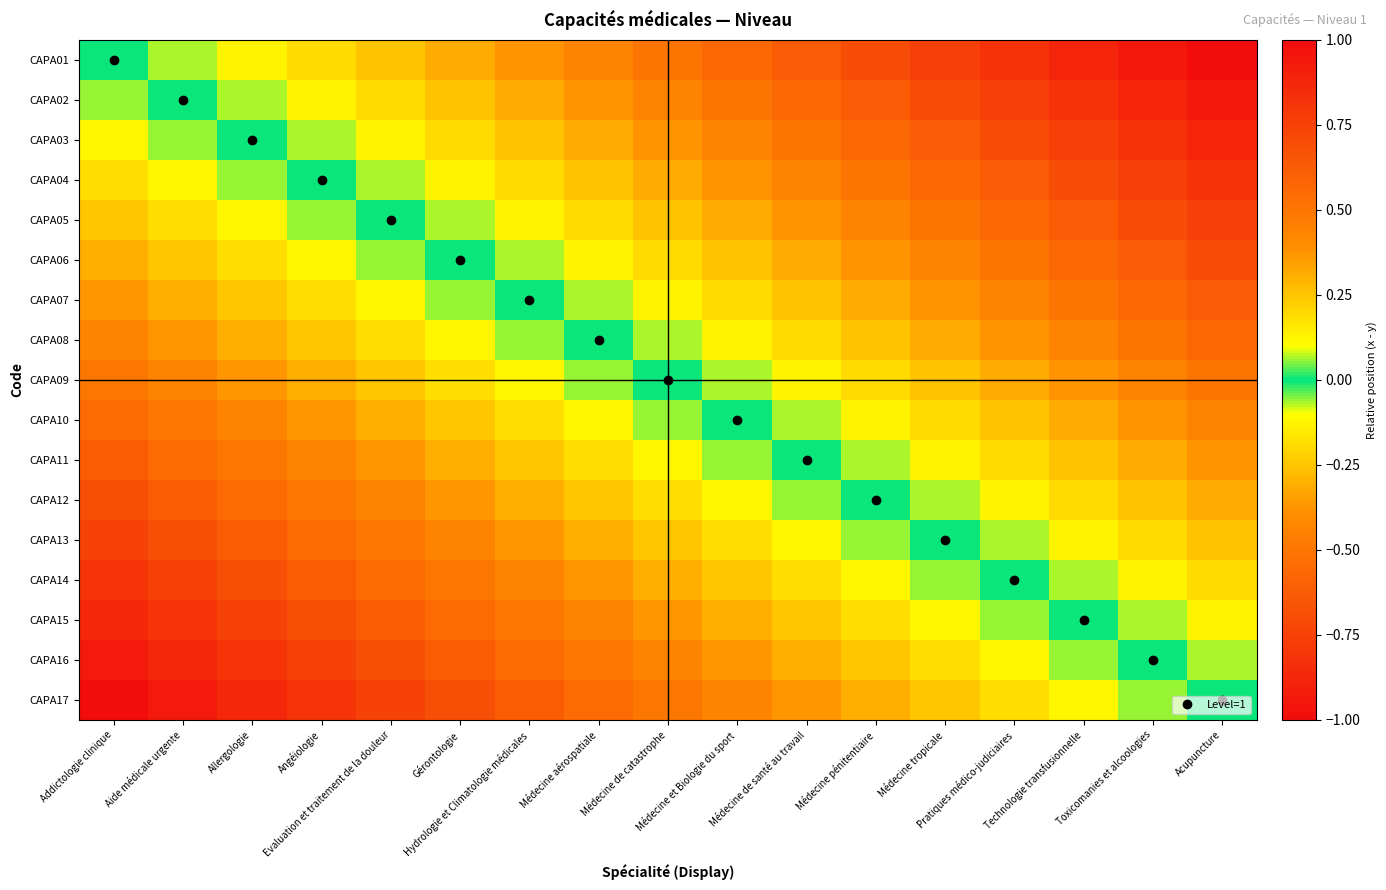

Which series has the largest total across all categories?

CAPA01